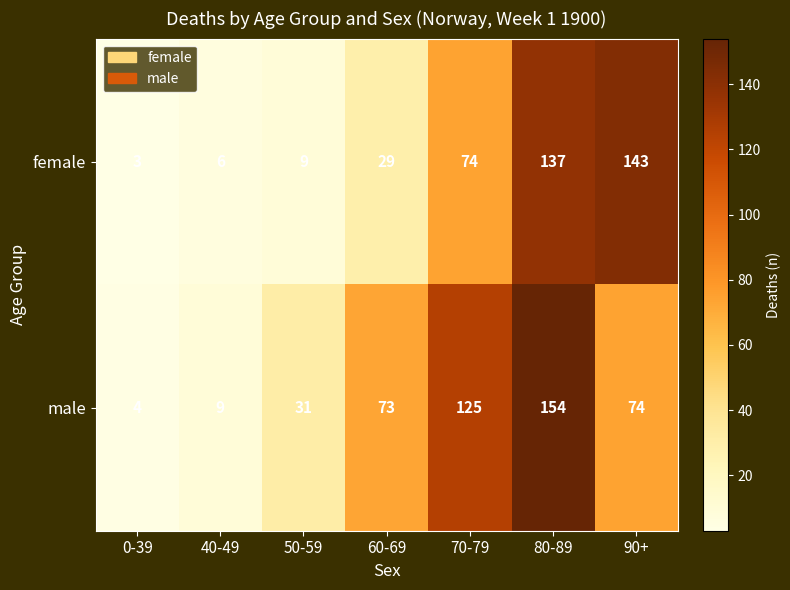

Which series has the largest range (max minus min)?

male